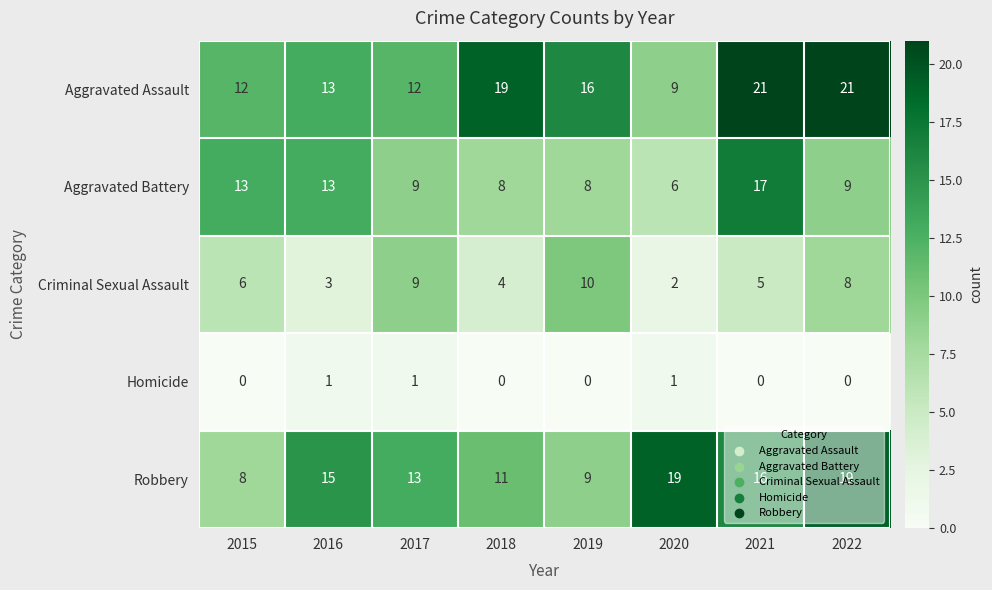

How many Homicide values are between 0 and 1?

8